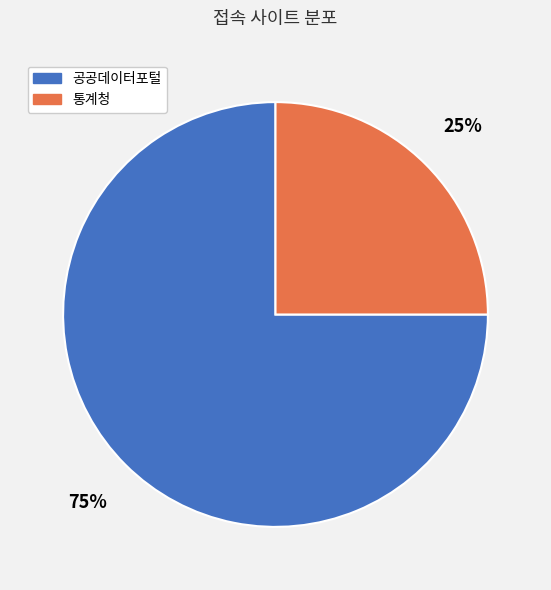

Which has a higher value, 통계청 or 공공데이터포털?

공공데이터포털